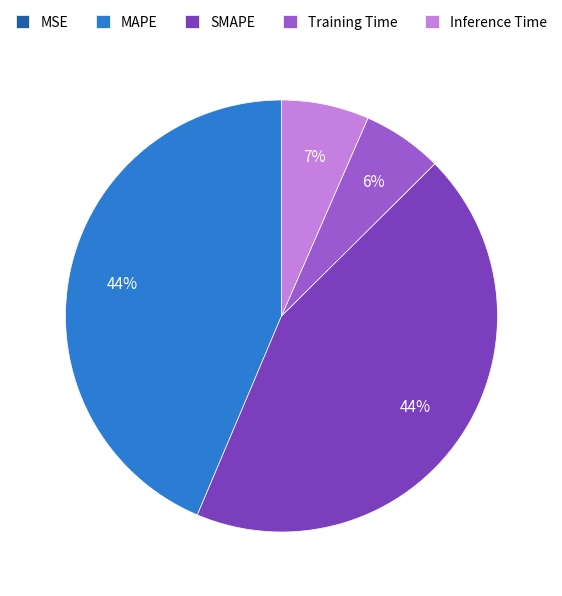

To the nearest percent, what percentage of the pie is Training Time?

6%